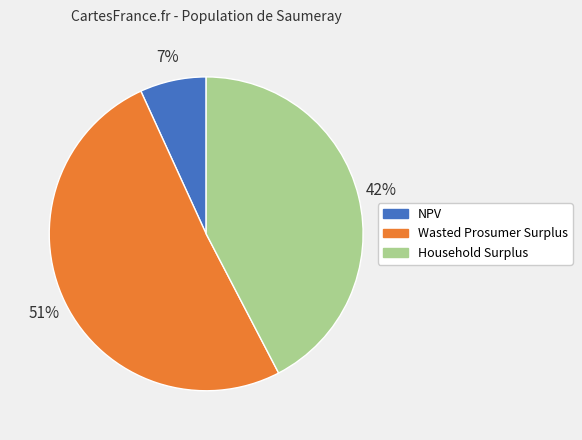

Which category has the smallest portion of the pie?

NPV